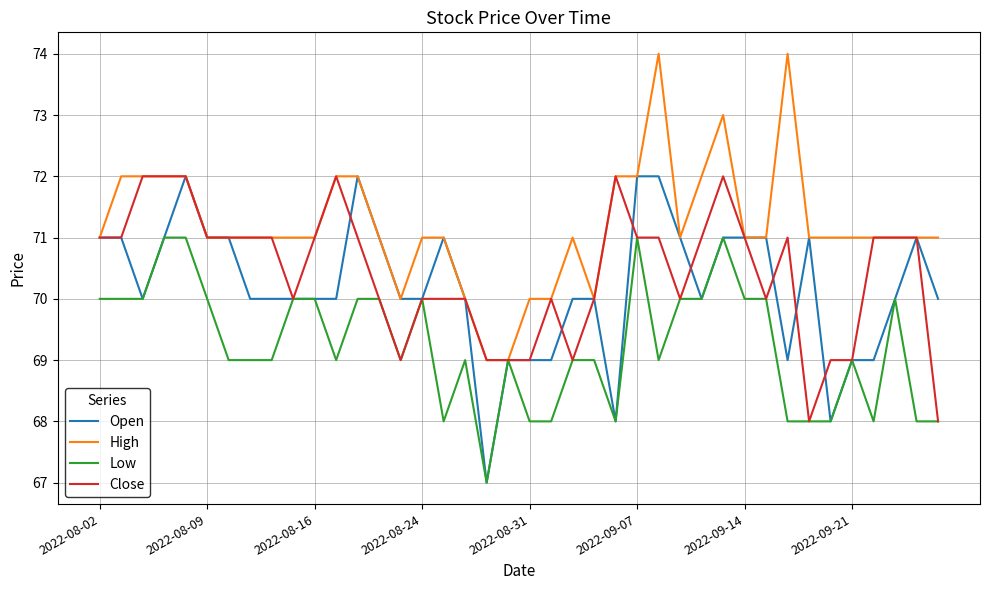

What is the highest value of the High series?

74